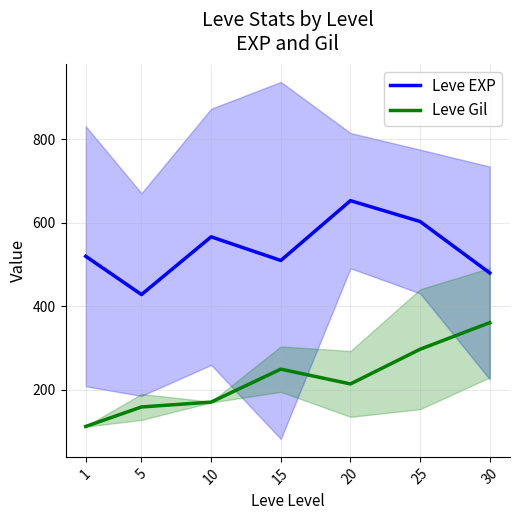

Rank the series at 10 from lowest to highest value.

Leve Gil, Leve EXP